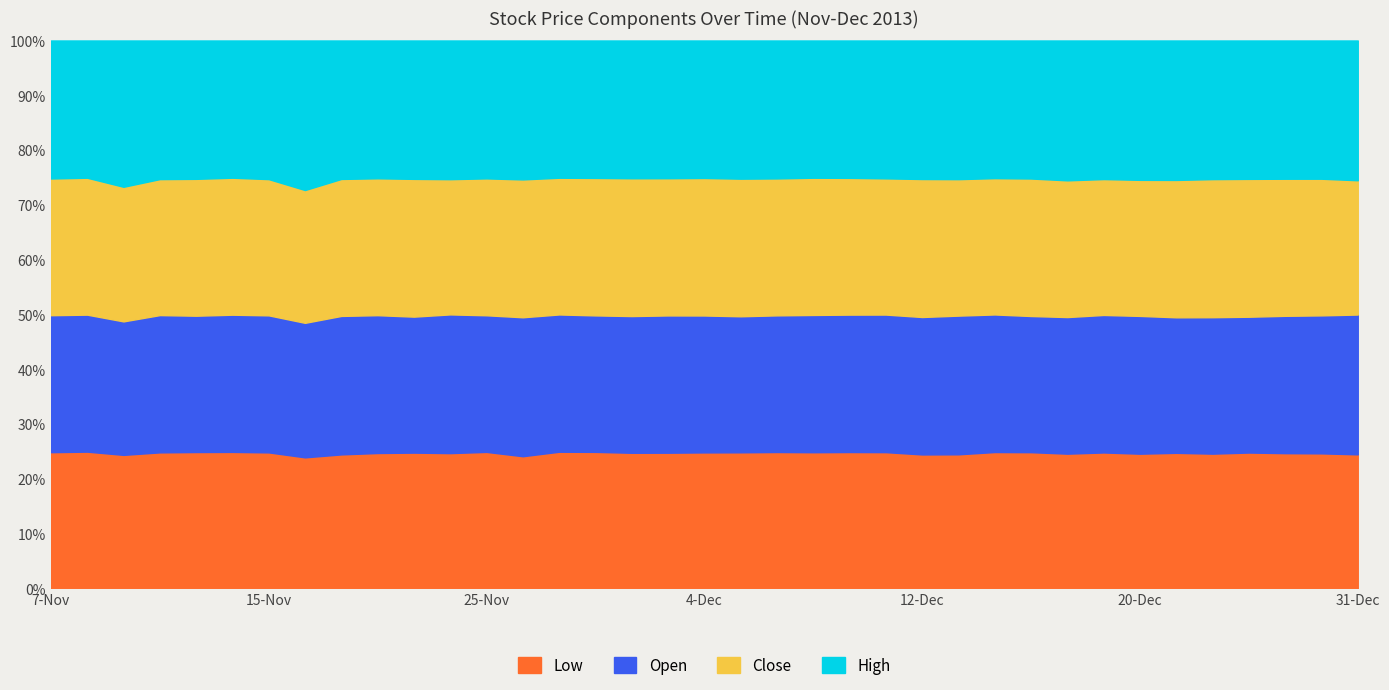

Reading left to right, transcribe all the data shown in this chart.

Low: 7-Nov=24.9	8-Nov=24.9	11-Nov=25.0	12-Nov=25.0	13-Nov=25.1	14-Nov=25.4	15-Nov=25.2	18-Nov=25.1	19-Nov=25.1	20-Nov=25.5	21-Nov=25.3	22-Nov=25.3	25-Nov=25.1	26-Nov=24.0	27-Nov=25.0	29-Nov=24.9	2-Dec=25.0	3-Dec=25.1	4-Dec=25.1	5-Dec=25.1	6-Dec=25.1	9-Dec=25.0	10-Dec=25.0	11-Dec=24.9	12-Dec=24.3	13-Dec=24.3	16-Dec=24.9	17-Dec=24.7	18-Dec=24.6	19-Dec=24.9	20-Dec=24.2	23-Dec=24.3	24-Dec=24.3	26-Dec=24.5	27-Dec=24.5	30-Dec=24.4	31-Dec=24.5
Open: 7-Nov=25.1	8-Nov=25.0	11-Nov=25.0	12-Nov=25.2	13-Nov=25.1	14-Nov=25.5	15-Nov=25.4	18-Nov=25.7	19-Nov=26.0	20-Nov=26.0	21-Nov=25.4	22-Nov=25.9	25-Nov=25.1	26-Nov=25.2	27-Nov=25.1	29-Nov=24.9	2-Dec=25.2	3-Dec=25.4	4-Dec=25.2	5-Dec=25.1	6-Dec=25.2	9-Dec=25.2	10-Dec=25.2	11-Dec=25.1	12-Dec=24.9	13-Dec=25.1	16-Dec=25.1	17-Dec=24.7	18-Dec=25.0	19-Dec=25.2	20-Dec=24.8	23-Dec=24.3	24-Dec=24.6	26-Dec=24.5	27-Dec=24.9	30-Dec=24.9	31-Dec=25.6
Close: 7-Nov=25.0	8-Nov=25.0	11-Nov=25.2	12-Nov=25.0	13-Nov=25.2	14-Nov=25.4	15-Nov=25.3	18-Nov=25.4	19-Nov=25.7	20-Nov=25.8	21-Nov=25.7	22-Nov=25.3	25-Nov=25.2	26-Nov=25.1	27-Nov=25.0	29-Nov=25.1	2-Dec=25.4	3-Dec=25.3	4-Dec=25.4	5-Dec=25.4	6-Dec=25.2	9-Dec=25.2	10-Dec=25.1	11-Dec=24.9	12-Dec=25.0	13-Dec=24.7	16-Dec=24.9	17-Dec=24.9	18-Dec=25.0	19-Dec=24.9	20-Dec=24.5	23-Dec=24.6	24-Dec=24.9	26-Dec=24.9	27-Dec=24.9	30-Dec=24.7	31-Dec=24.6
High: 7-Nov=25.2	8-Nov=25.1	11-Nov=27.4	12-Nov=25.5	13-Nov=25.5	14-Nov=25.5	15-Nov=25.8	18-Nov=28.6	19-Nov=26.0	20-Nov=26.0	21-Nov=25.8	22-Nov=25.9	25-Nov=25.4	26-Nov=25.2	27-Nov=25.1	29-Nov=25.1	2-Dec=25.4	3-Dec=25.4	4-Dec=25.4	5-Dec=25.5	6-Dec=25.4	9-Dec=25.2	10-Dec=25.2	11-Dec=25.2	12-Dec=25.1	13-Dec=25.1	16-Dec=25.1	17-Dec=25.0	18-Dec=25.6	19-Dec=25.4	20-Dec=25.1	23-Dec=25.0	24-Dec=25.0	26-Dec=25.0	27-Dec=25.1	30-Dec=25.0	31-Dec=25.6